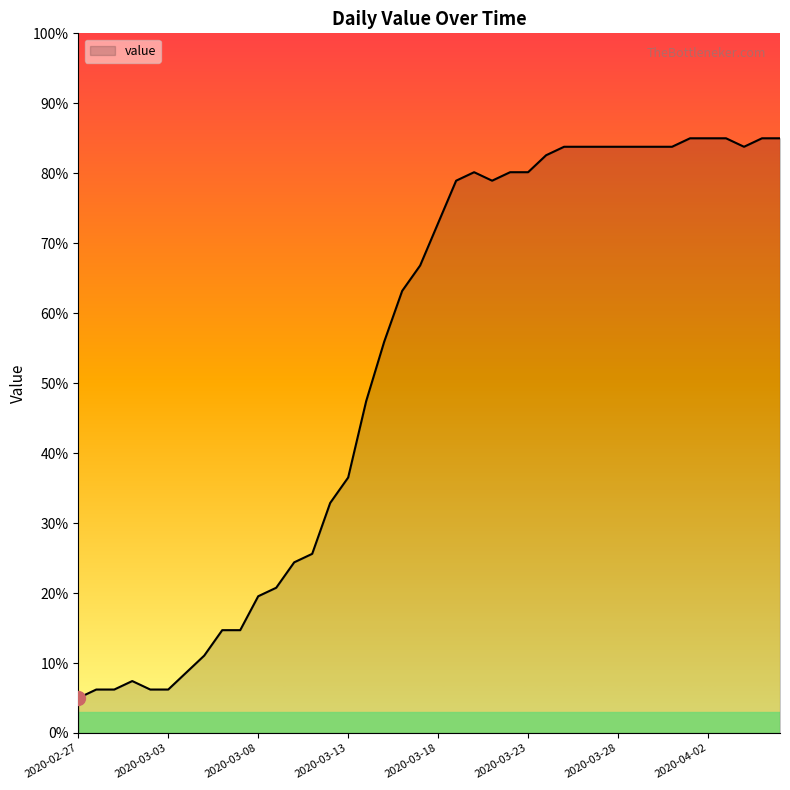

How many series are shown in this chart?

1